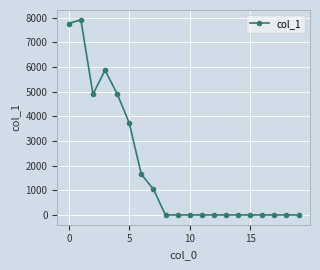

What is the maximum value shown in the chart?

7921